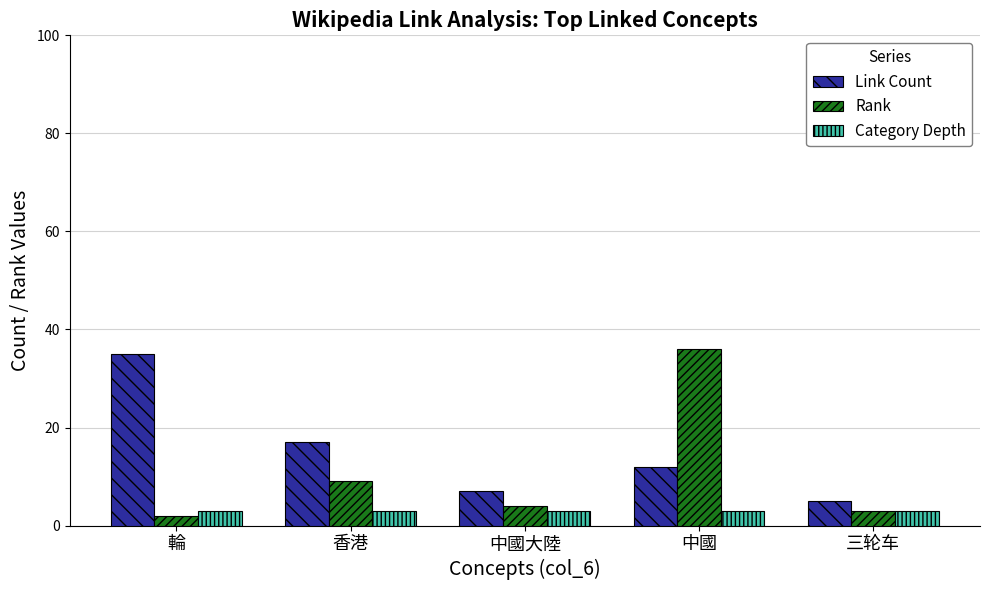

Does the chart contain stacked bars?

No